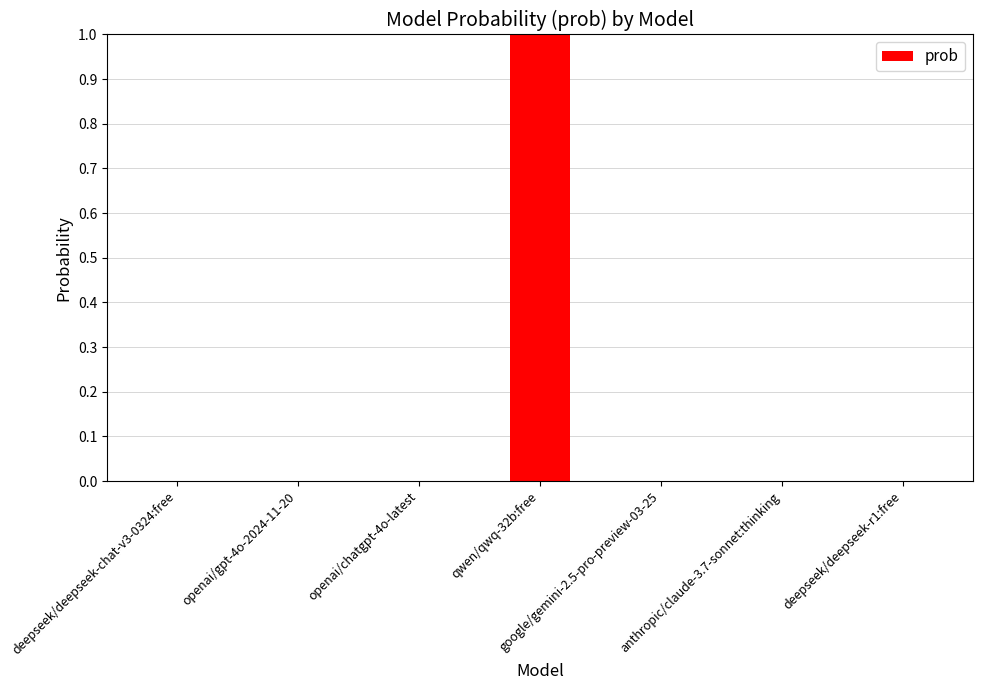

Is it true that the value at deepseek/deepseek-r1:free is 0.0?

True